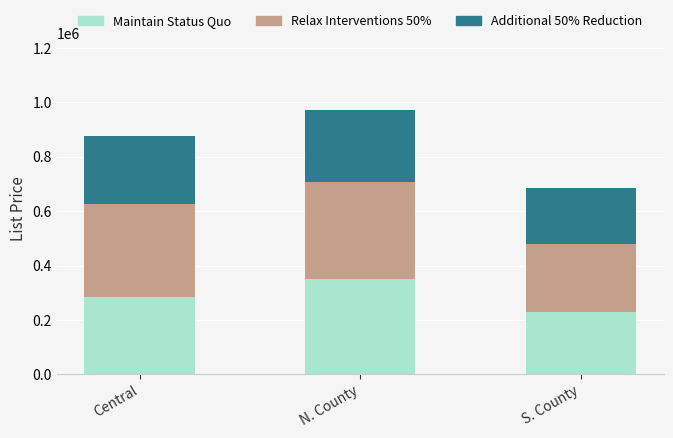

Is it true that Maintain Status Quo equals 285000 at Central?

True